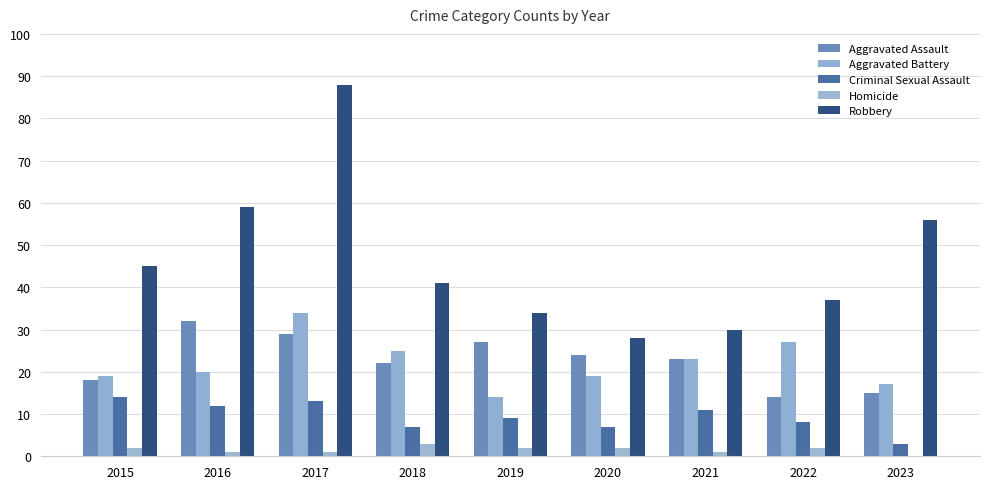

How many series are shown in this chart?

5